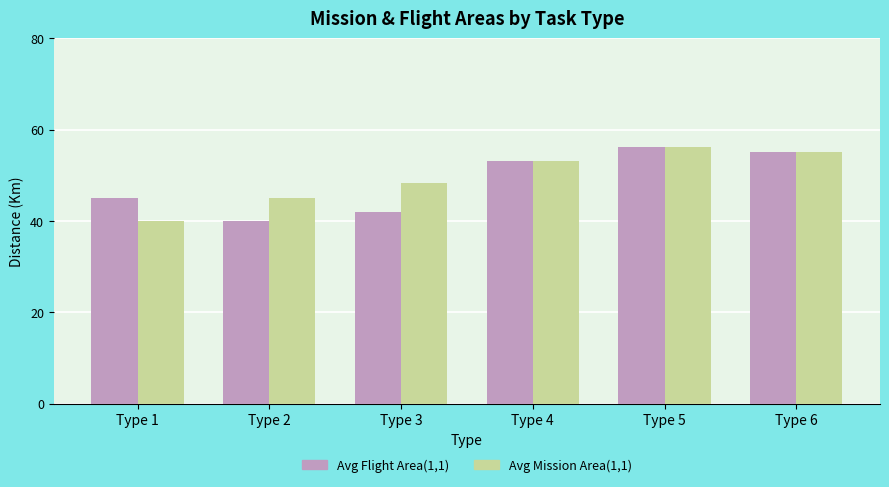

What is the minimum value shown in the chart?

40.0